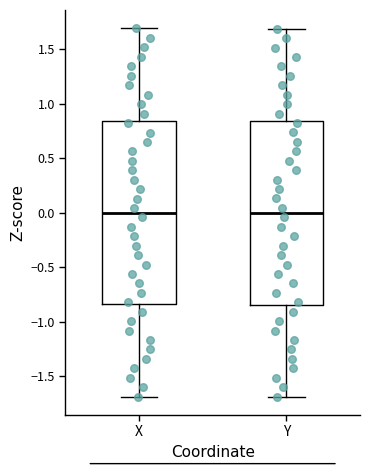

Where does the upper whisker of the box for Y end on the y-axis? The values are not printed on the chart, so give them approximately, as read against the axis.

1.70